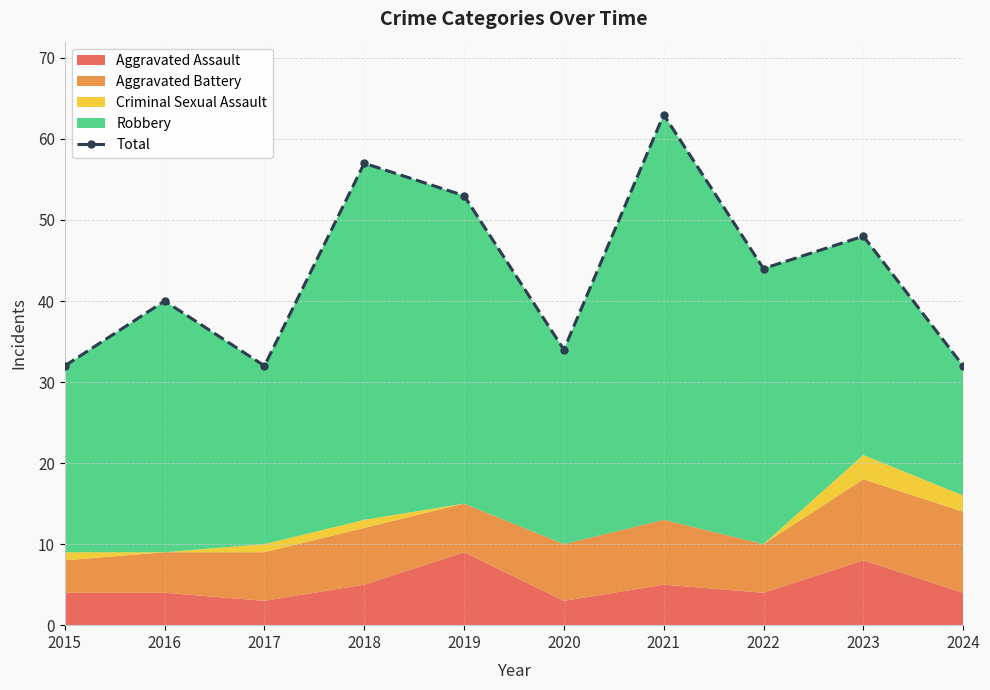

Read the value at 2021, to the nearest 10.

60